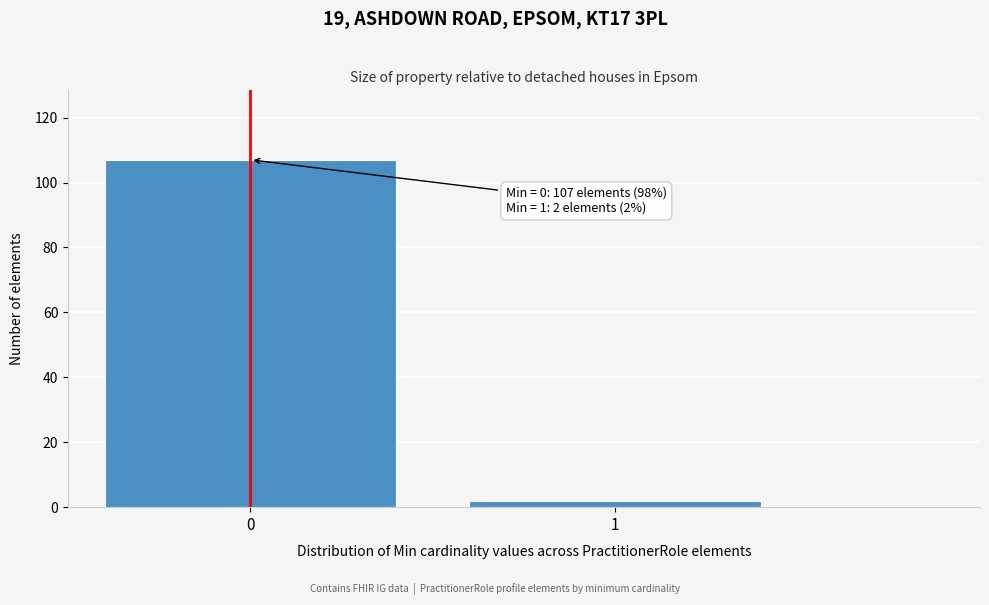

Reading right to left, transcribe all the data shown in this chart.

1=2	0=107